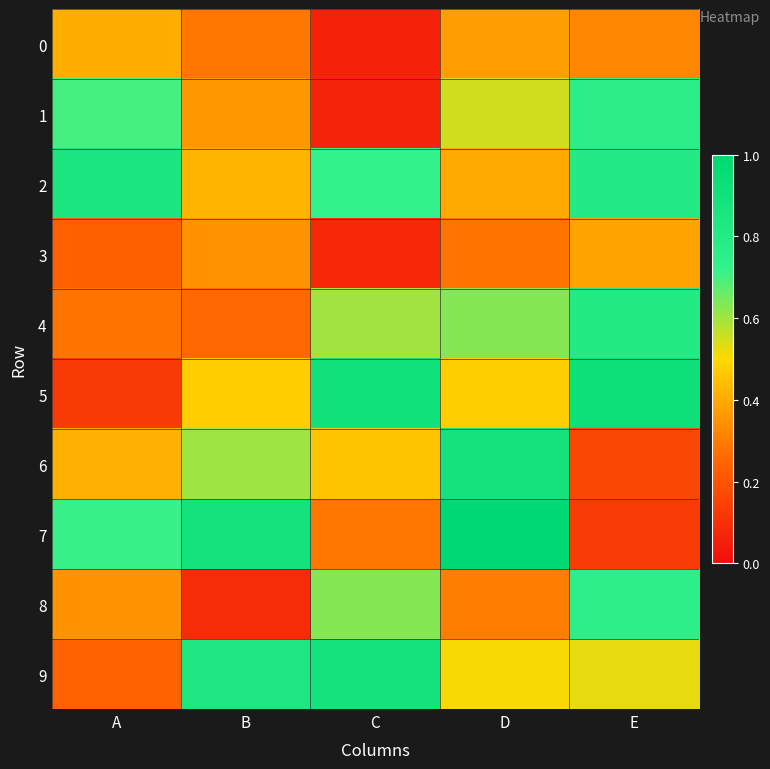

What is the spread (max minus min) of values at B?

0.8